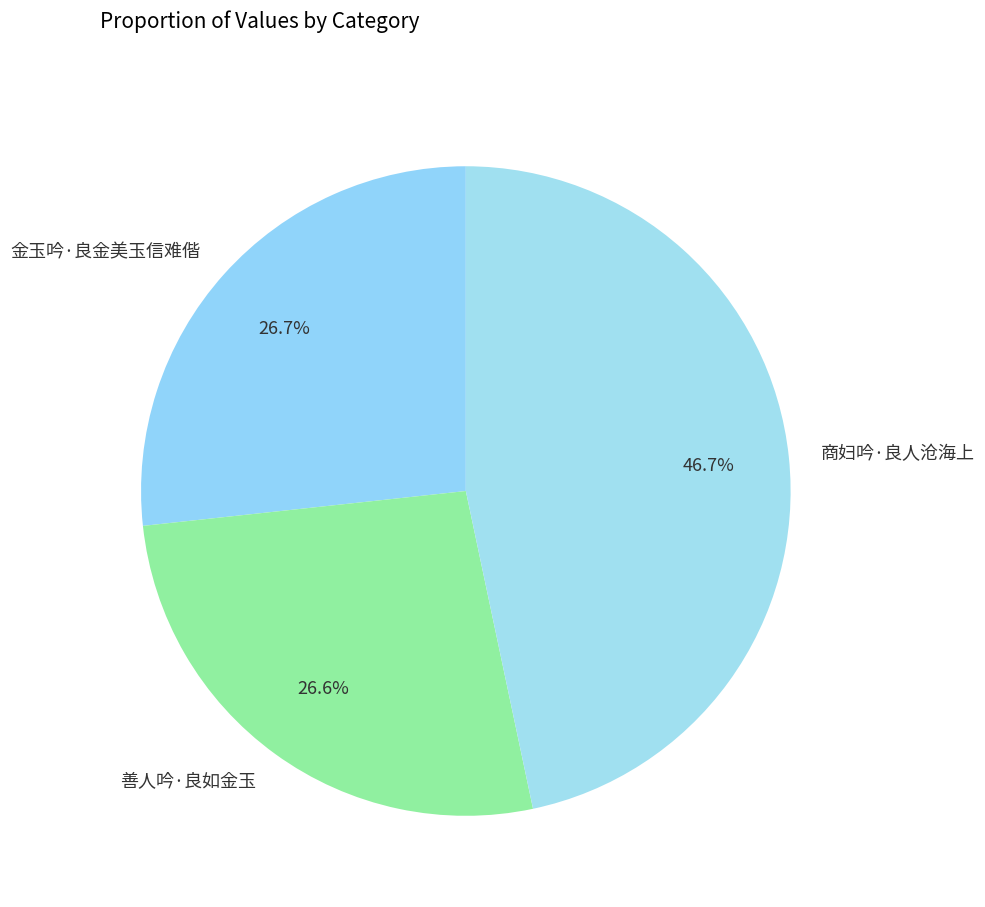

To the nearest percent, what percentage of the pie is 商妇吟·良人沧海上?

47%